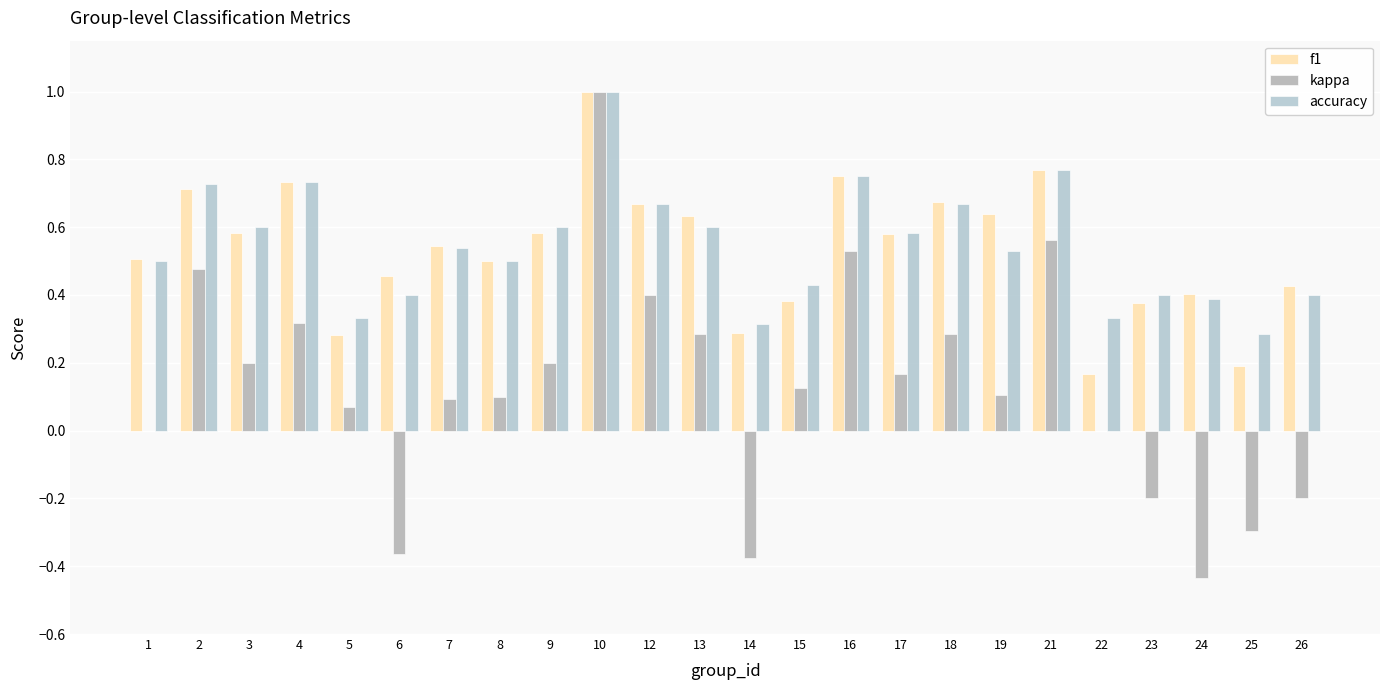

How many series are shown in this chart?

3